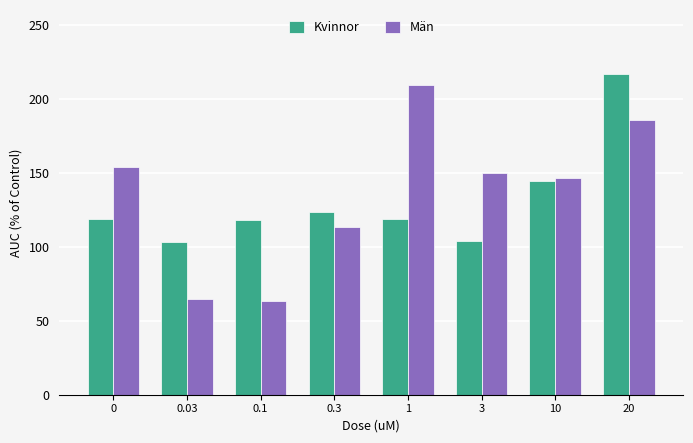

Rank the series at 1 from highest to lowest value.

Män, Kvinnor